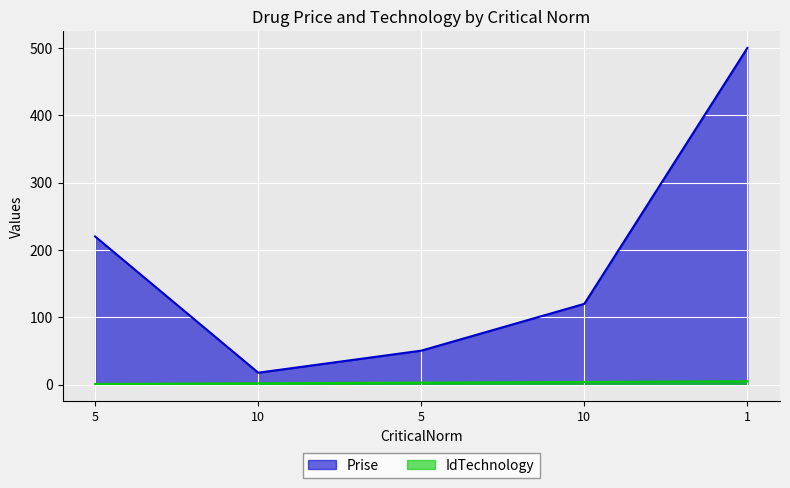

True or false: IdTechnology has more than 1 interior local peaks.

False